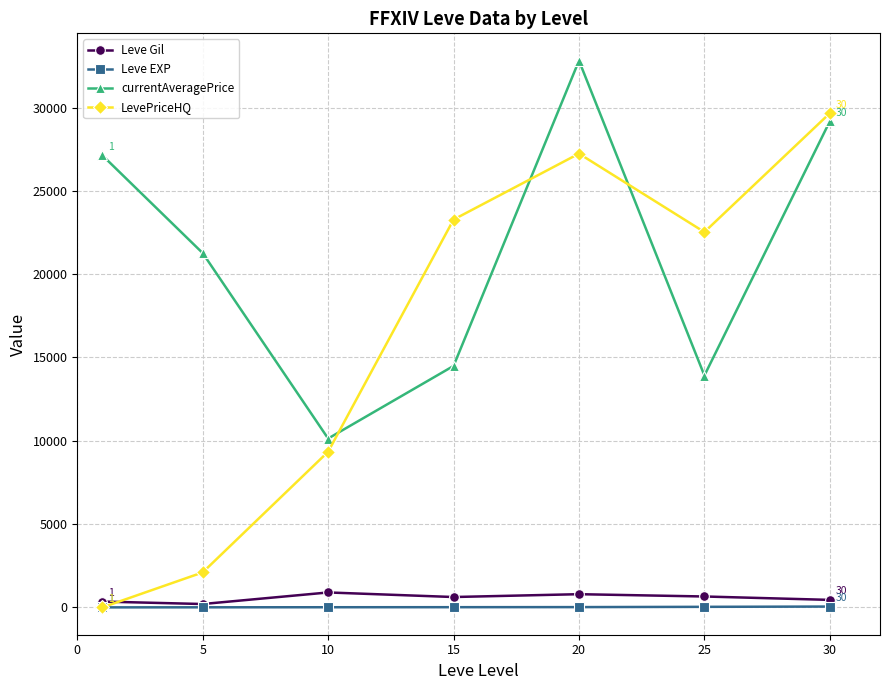

How many data points in Leve Gil are less than 622?

3